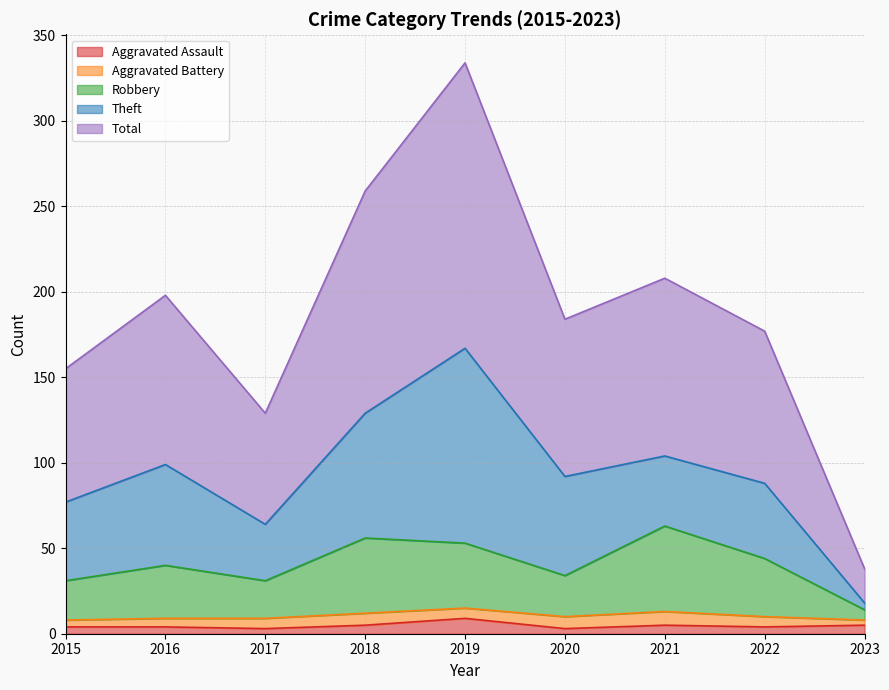

Rank the categories by Aggravated Assault value from lowest to highest.

2017, 2020, 2015, 2016, 2022, 2018, 2021, 2023, 2019